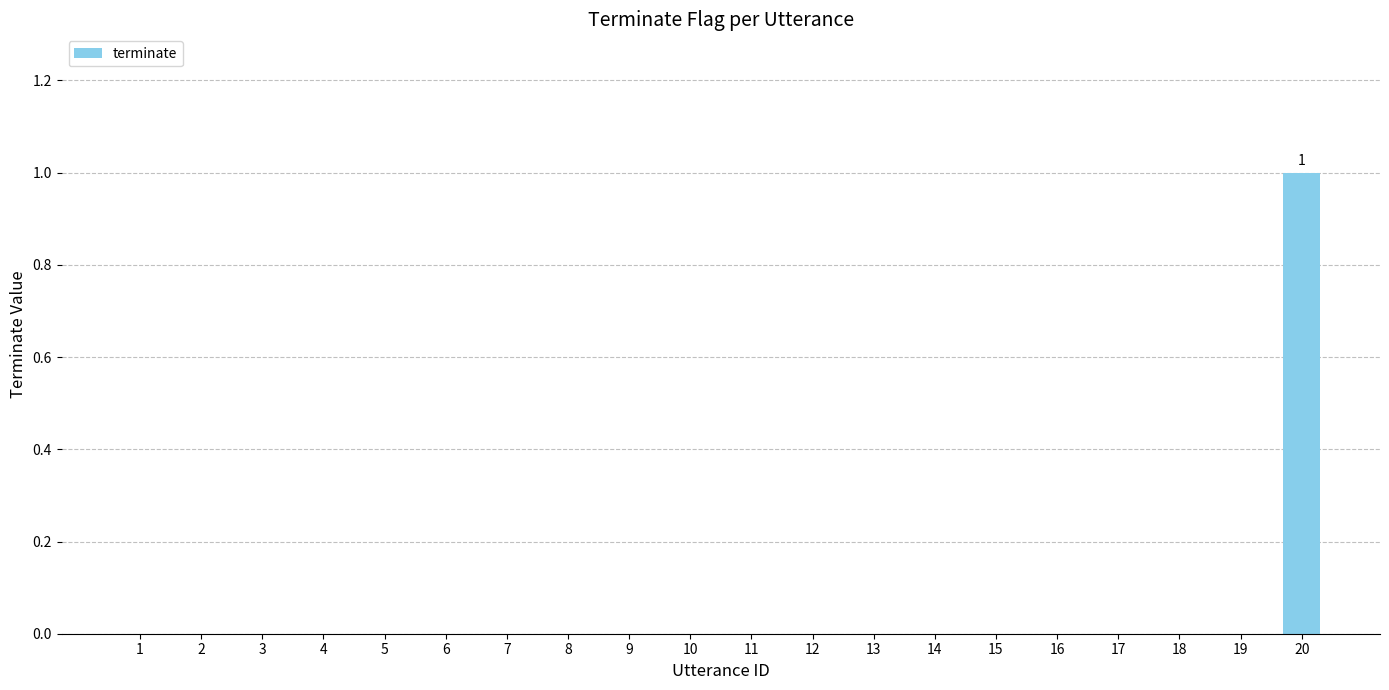

Is it true that the value at 6 is 1?

False